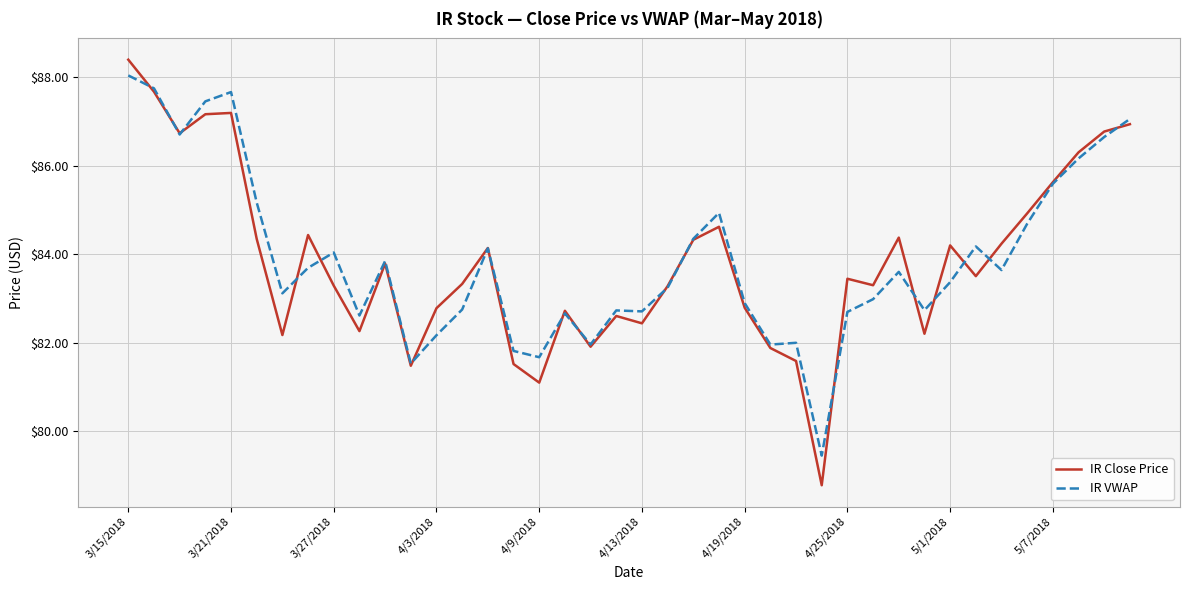

What is the smallest value displayed?

78.8